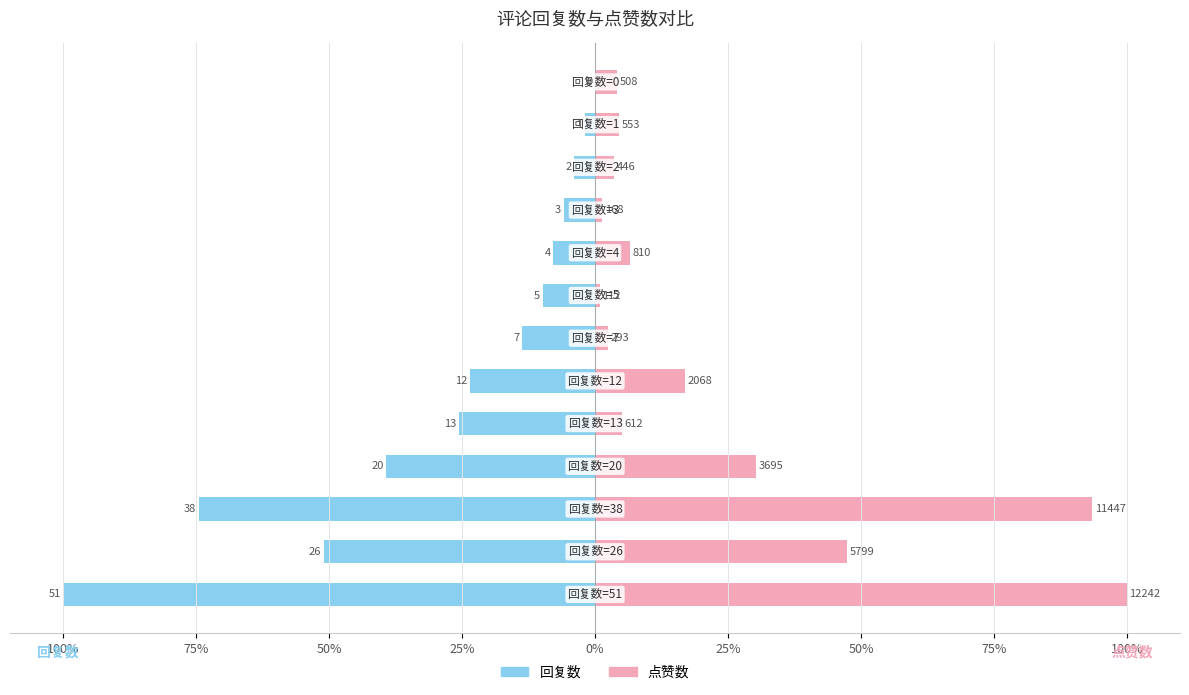

What is the smallest value displayed?

-100.0